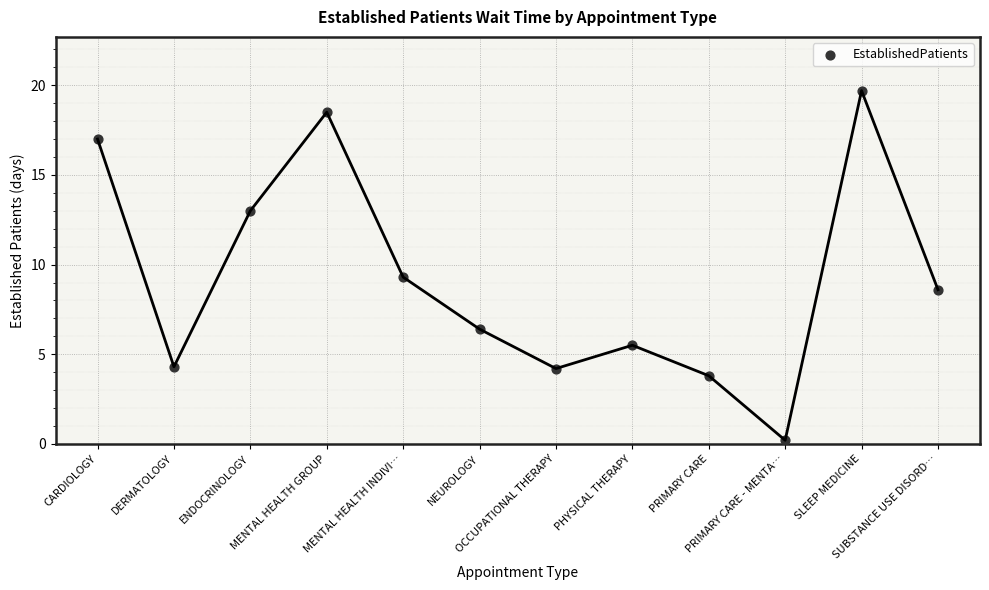

What is the average Y value?

9.2